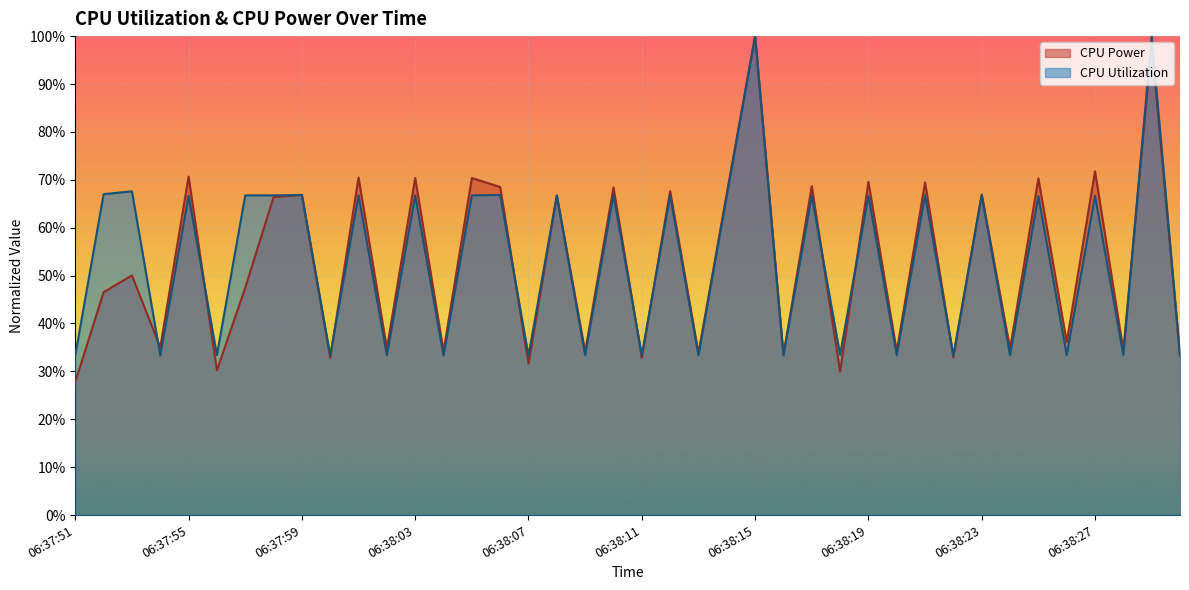

True or false: CPU Utilization has a value of 0.7 at 06:38:14.

True